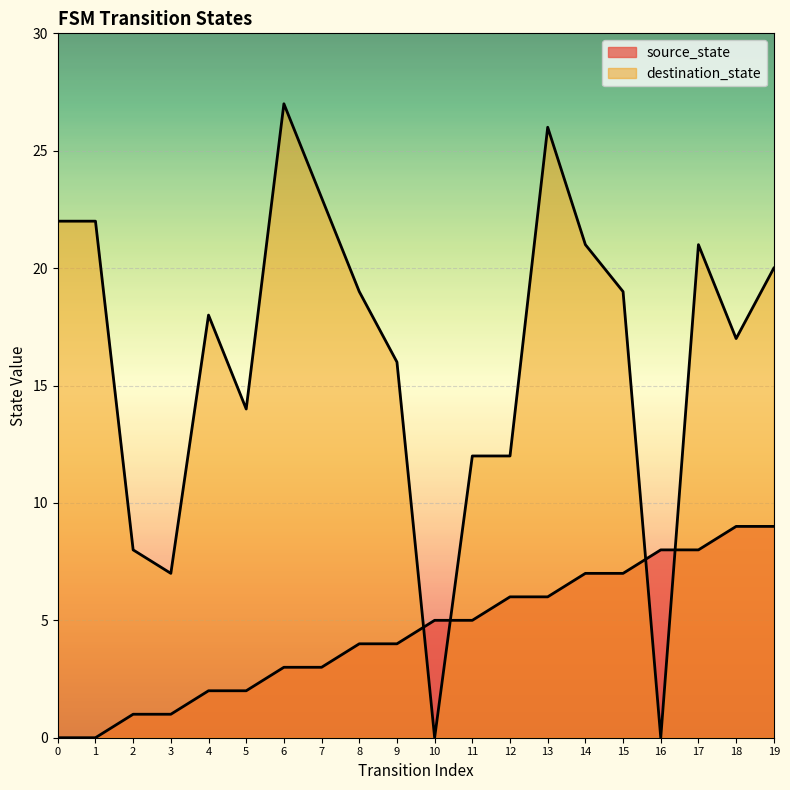

What are all the series names shown in the legend?

source_state, destination_state